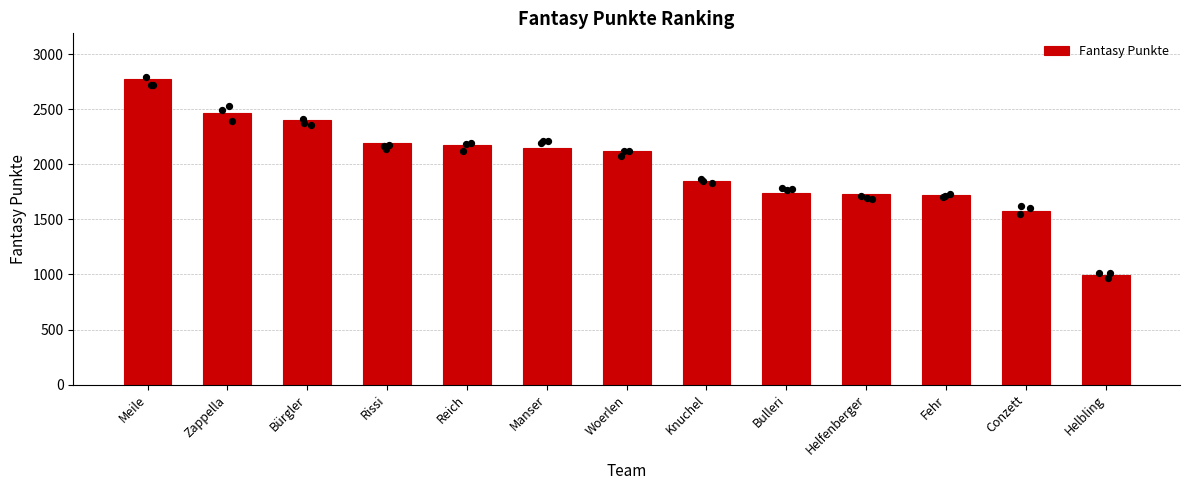

What is the ratio of the value at Bürgler to the value at Fehr?

1.4